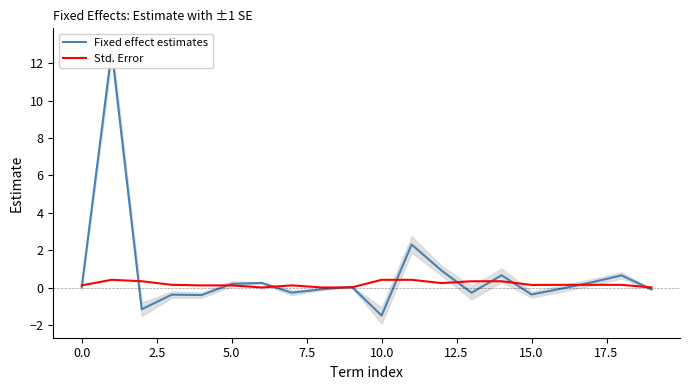

Reading right to left, transcribe all the data shown in this chart.

Fixed effect estimates: -0.1	0.7	0.3	-0.0	-0.3	0.7	-0.3	0.9	2.3	-1.5	0.1	-0.1	-0.3	0.3	0.2	-0.4	-0.4	-1.1	12.7	0.1
Std. Error: 0.0	0.2	0.2	0.2	0.2	0.4	0.4	0.3	0.4	0.4	0.0	0.0	0.1	0.0	0.1	0.1	0.2	0.4	0.4	0.1